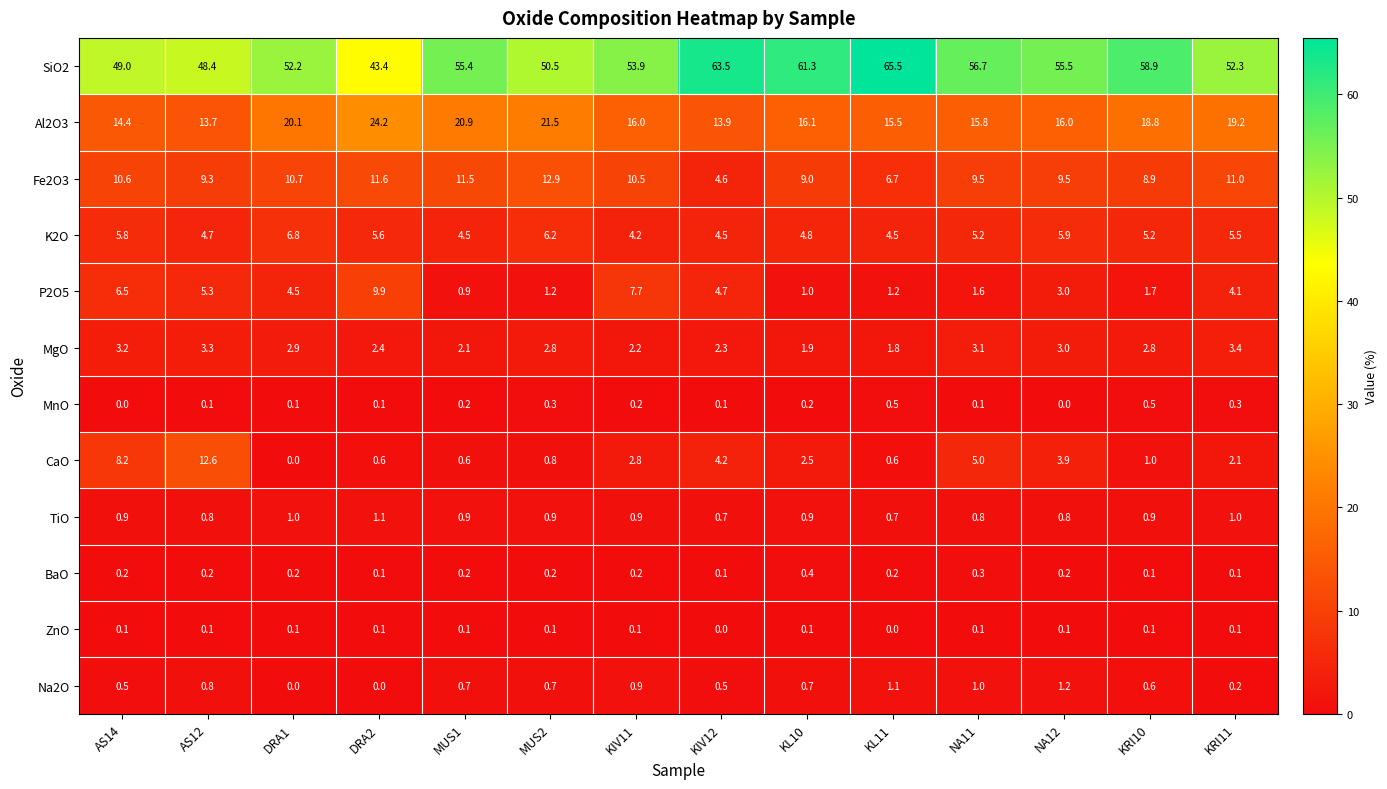

What is the maximum value shown in the chart?

65.5